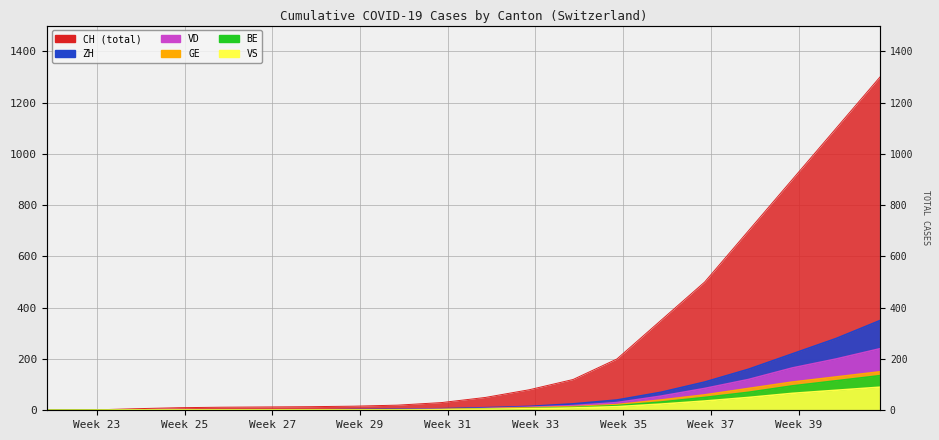

Does the chart display data point markers on the line(s)?

No